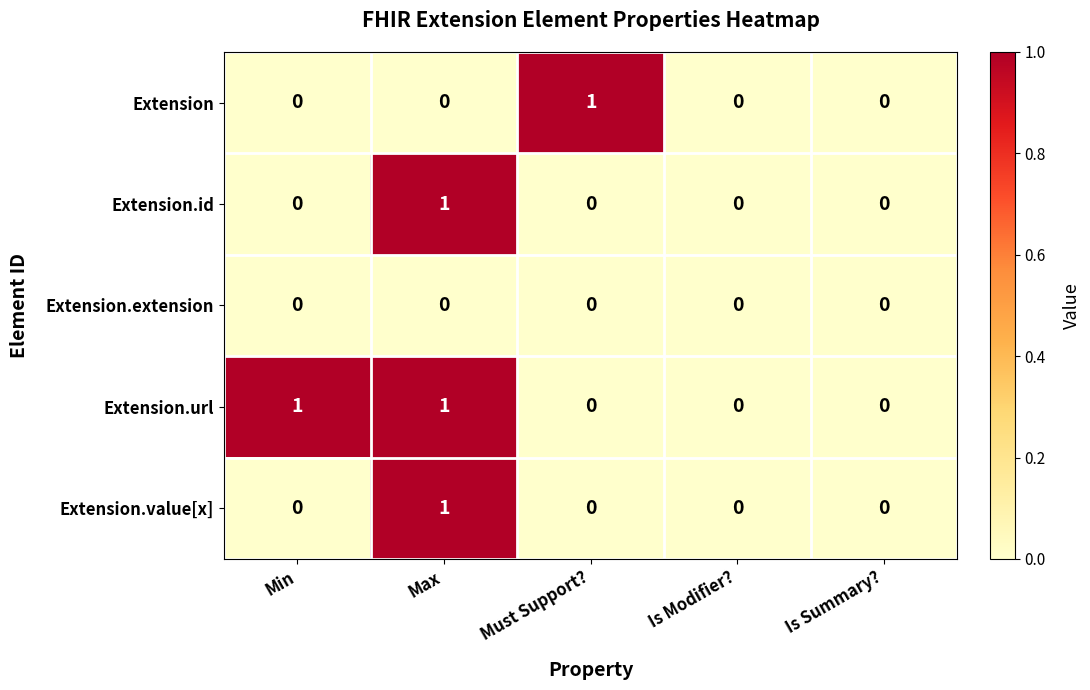

What is the total value across all series at Must Support??

1